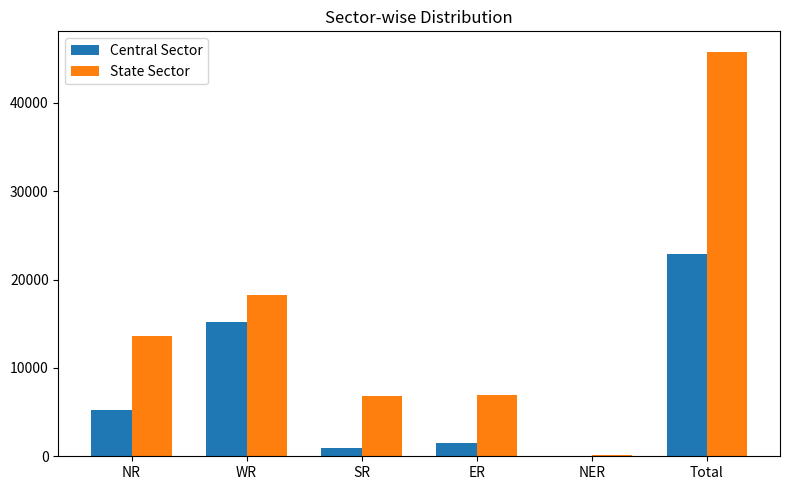

Read the Central Sector value at NER, to the nearest 50.

50